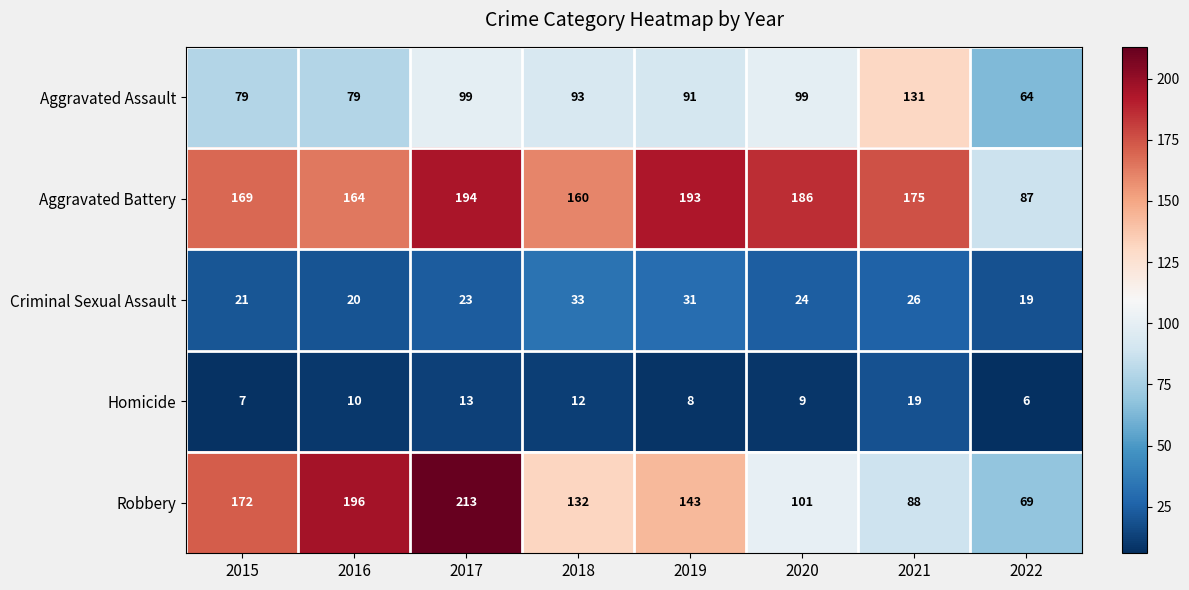

Which label corresponds to the largest value in the chart?

2017